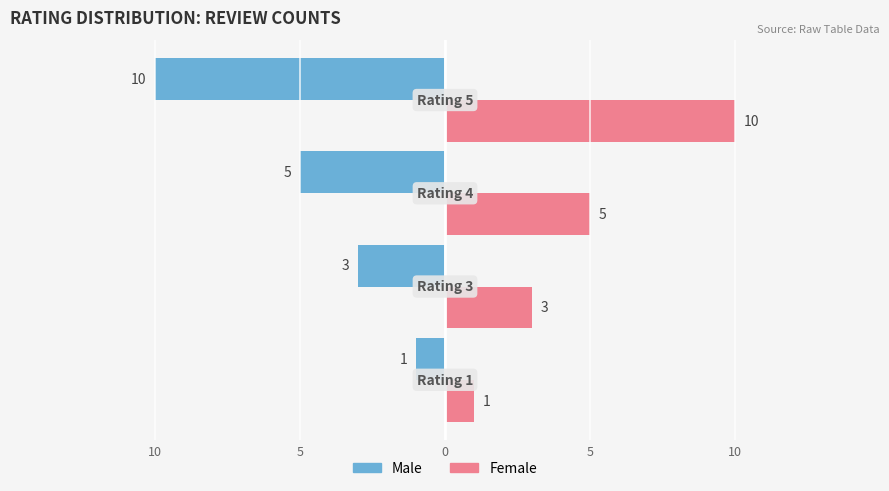

What are all the series names shown in the legend?

Male, Female